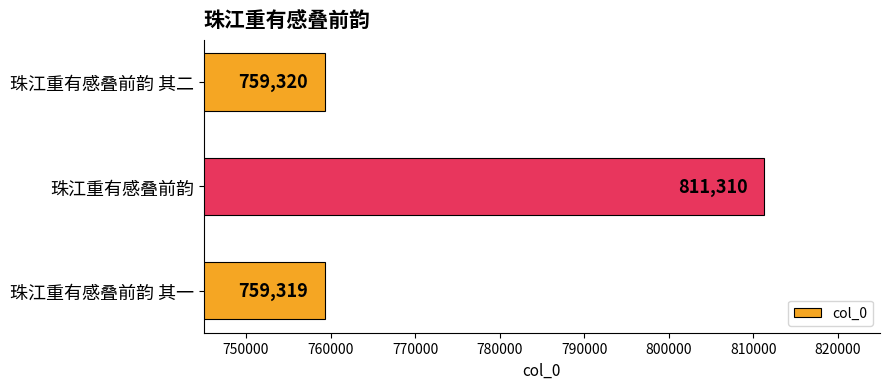

List the labels in order of value, smallest first.

珠江重有感叠前韵 其一, 珠江重有感叠前韵 其二, 珠江重有感叠前韵